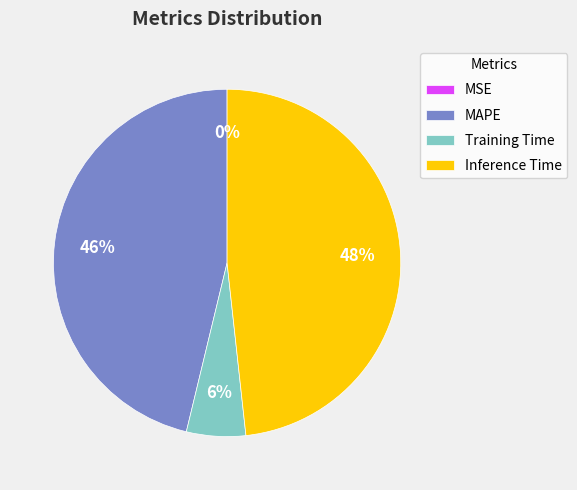

The Inference Time slice represents 48% of the pie. True or false?

True